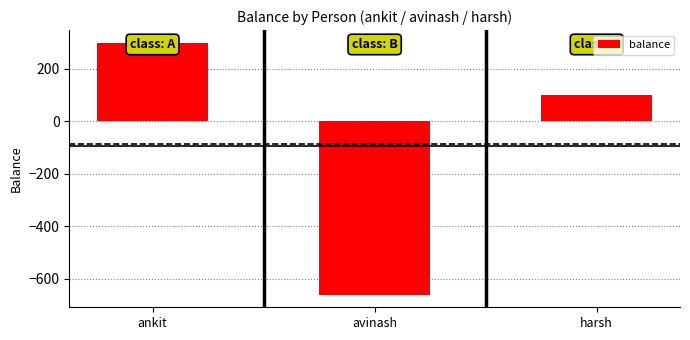

What is the label of the 3rd bar from the right?

ankit